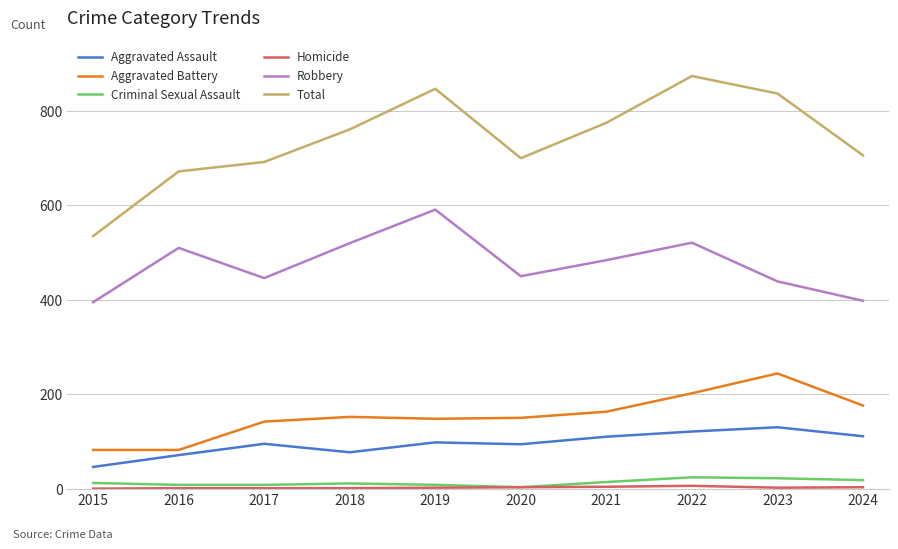

What is the minimum value for Aggravated Assault?

46